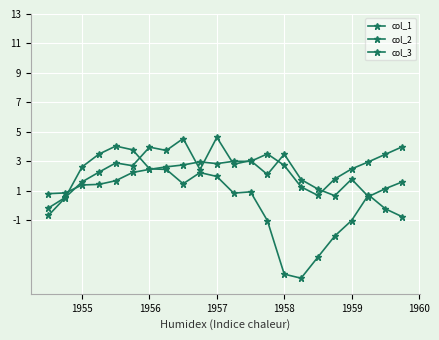

How many lines are shown in the chart?

3